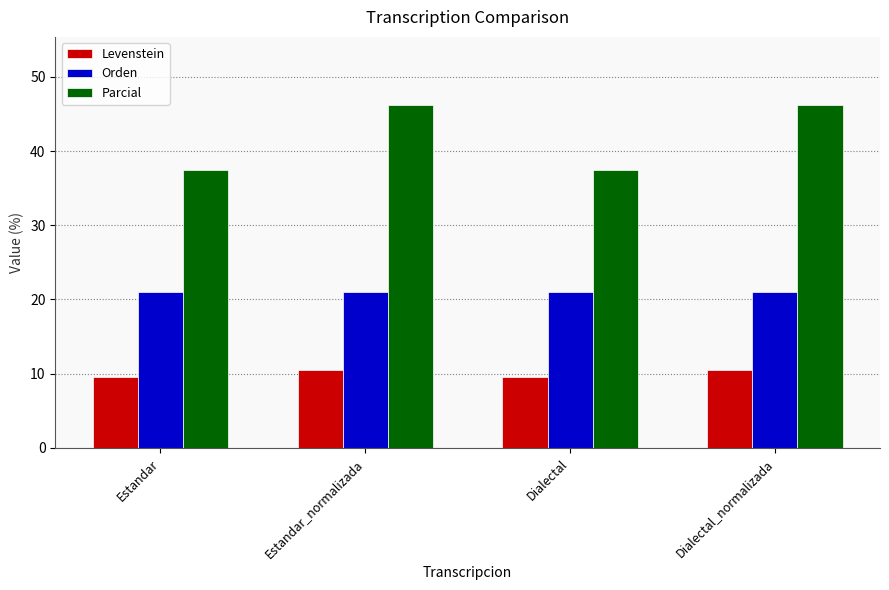

Rank the series by their average value, from highest to lowest.

Parcial, Orden, Levenstein